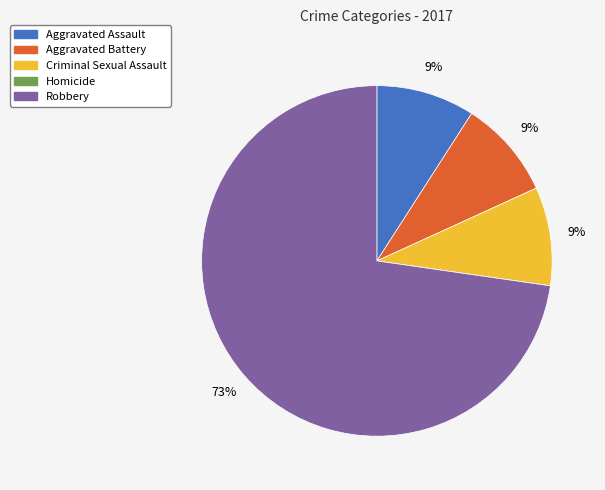

Which slice is the largest?

Robbery